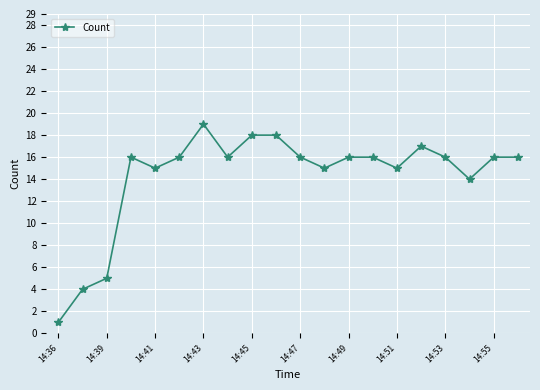

What is the difference between the maximum and minimum values?

18